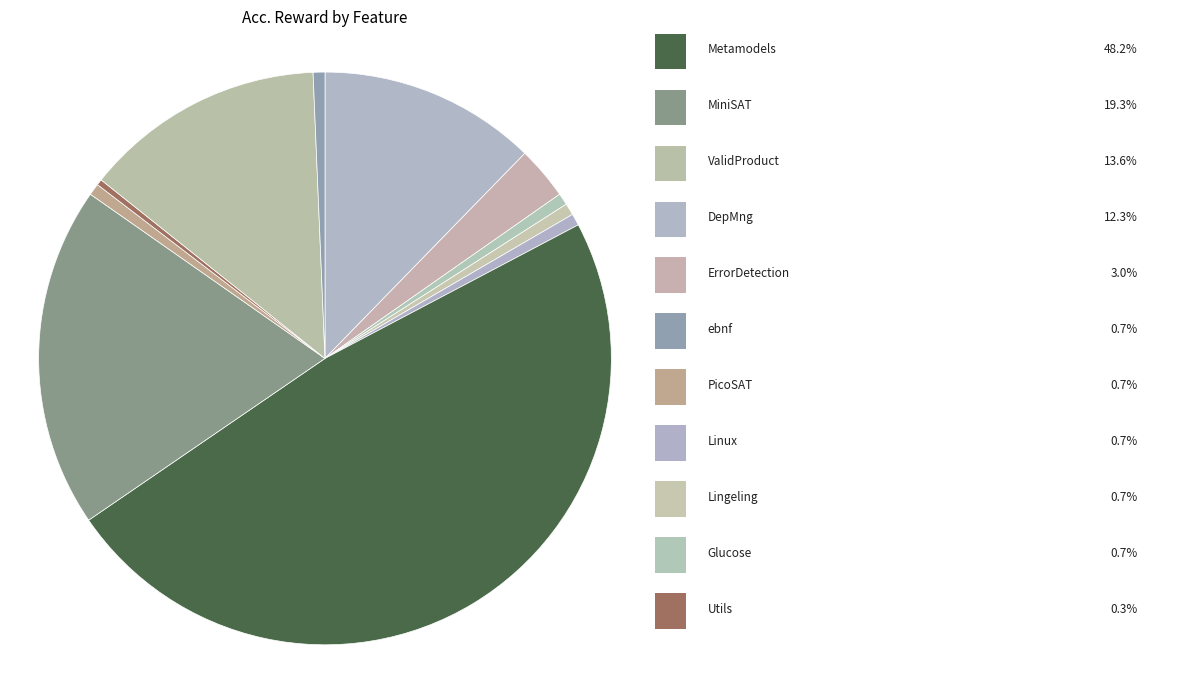

How many segments does this pie chart have?

11